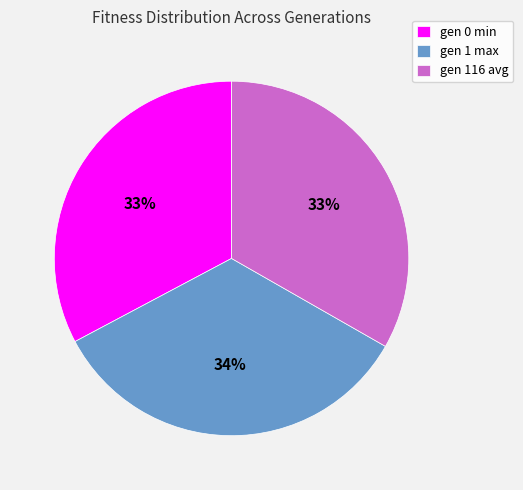

Does any single category account for the majority?

No